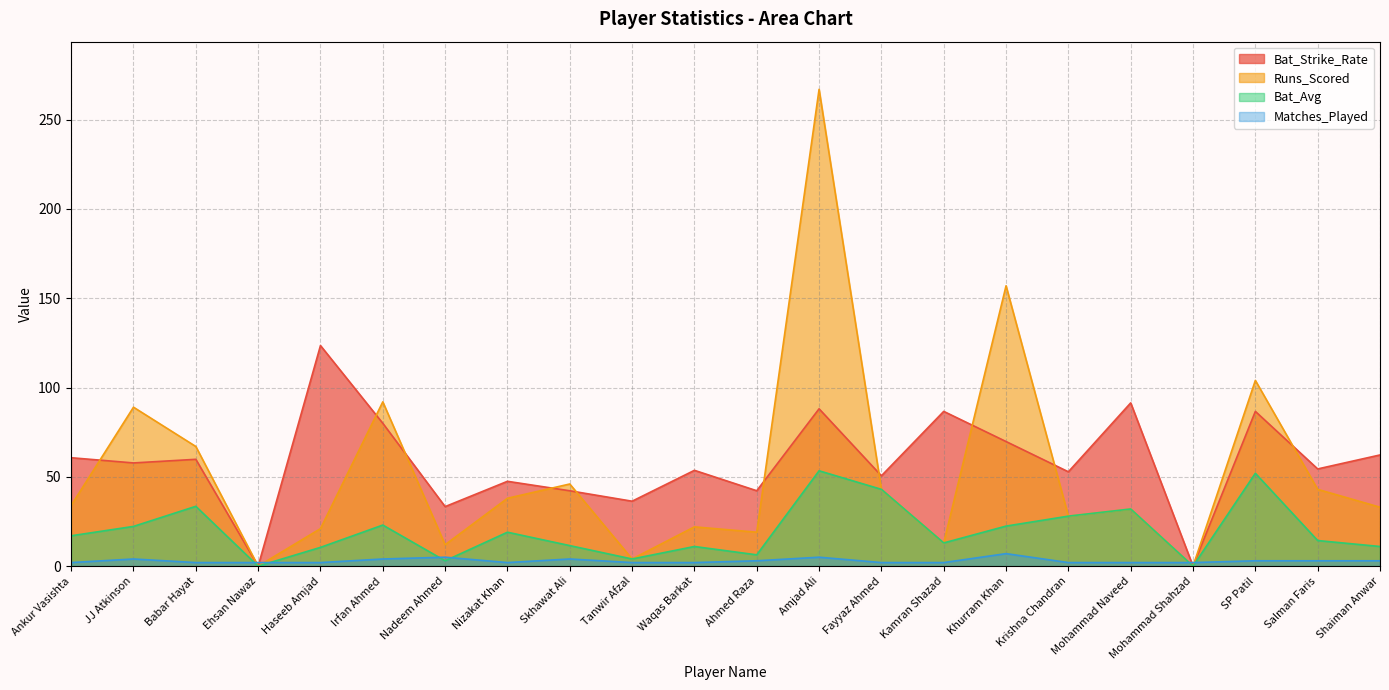

Where is the first local minimum for Matches_Played?

Nizakat Khan